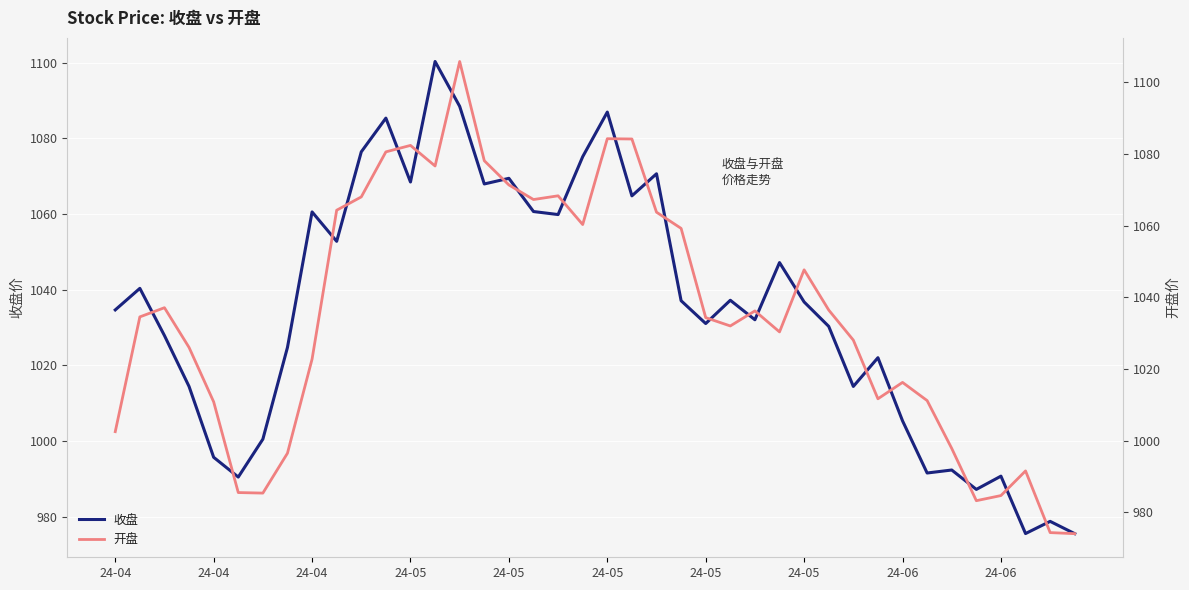

What is the minimum value shown in the chart?

974.1